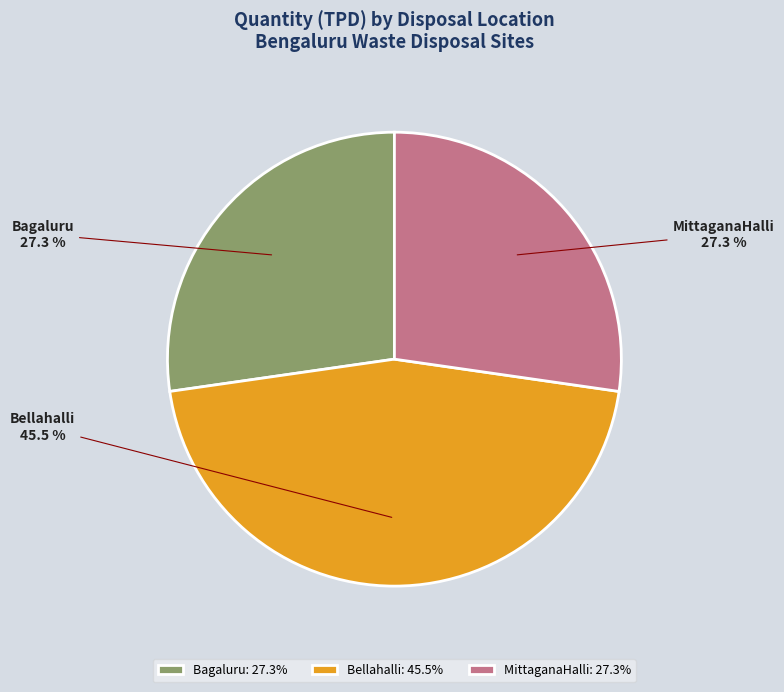

Does Bellahalli account for over 50% of the chart?

No